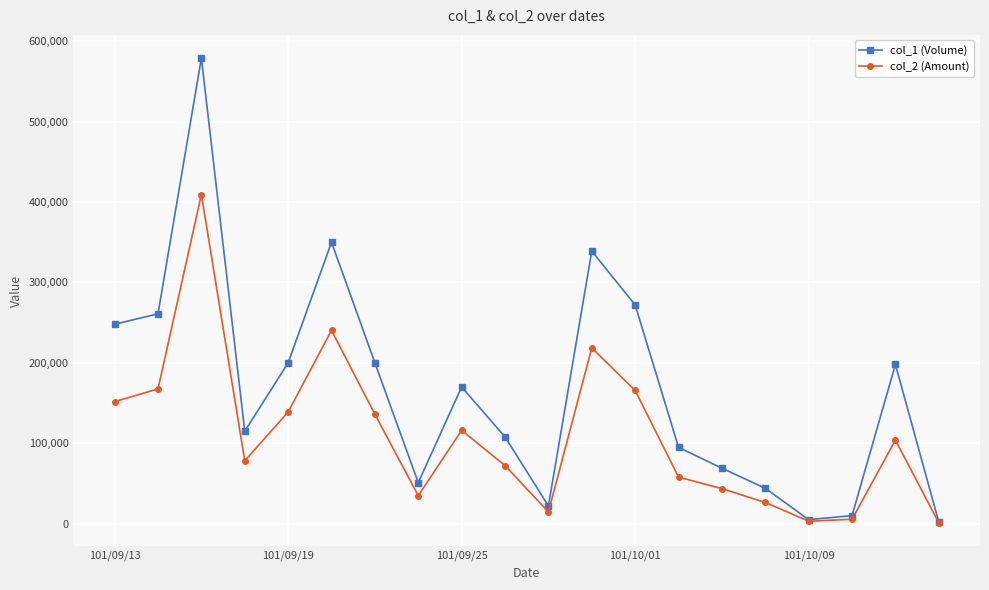

How many values in the col_1 (Volume) series are below 170000?

10